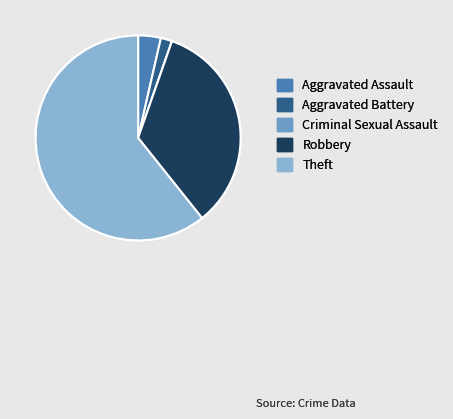

Which slice is the largest?

Theft